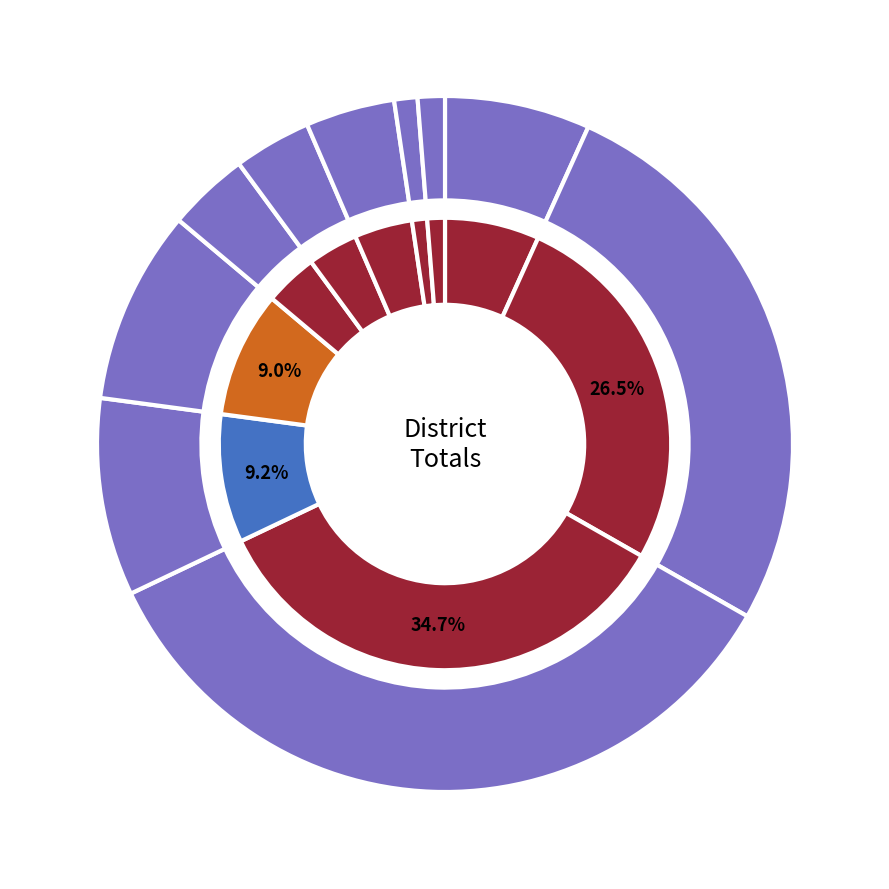

The Okres Bardejov slice represents 7% of the pie. True or false?

True